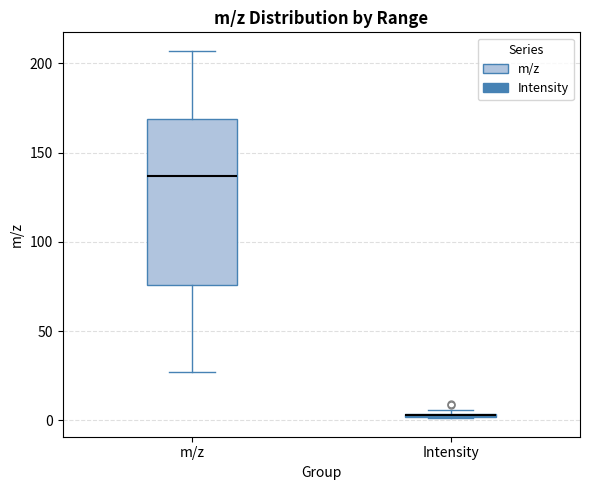

Comparing the boxes themselves (not the whiskers), which one is the tallest?

m/z